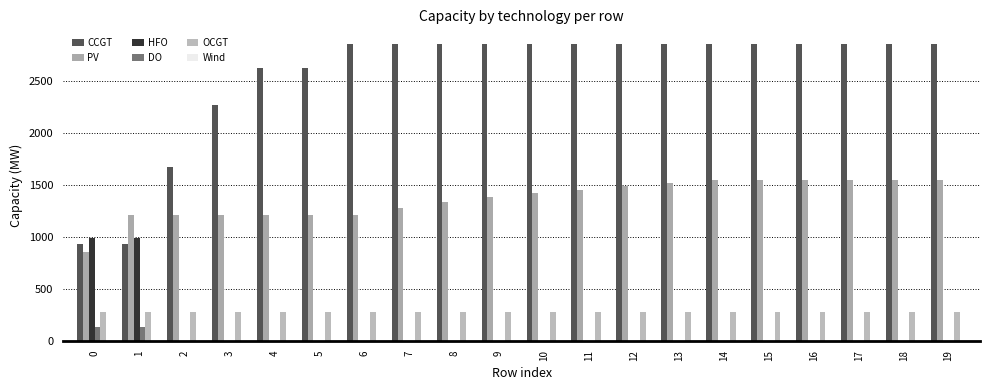

Does the chart contain stacked bars?

No